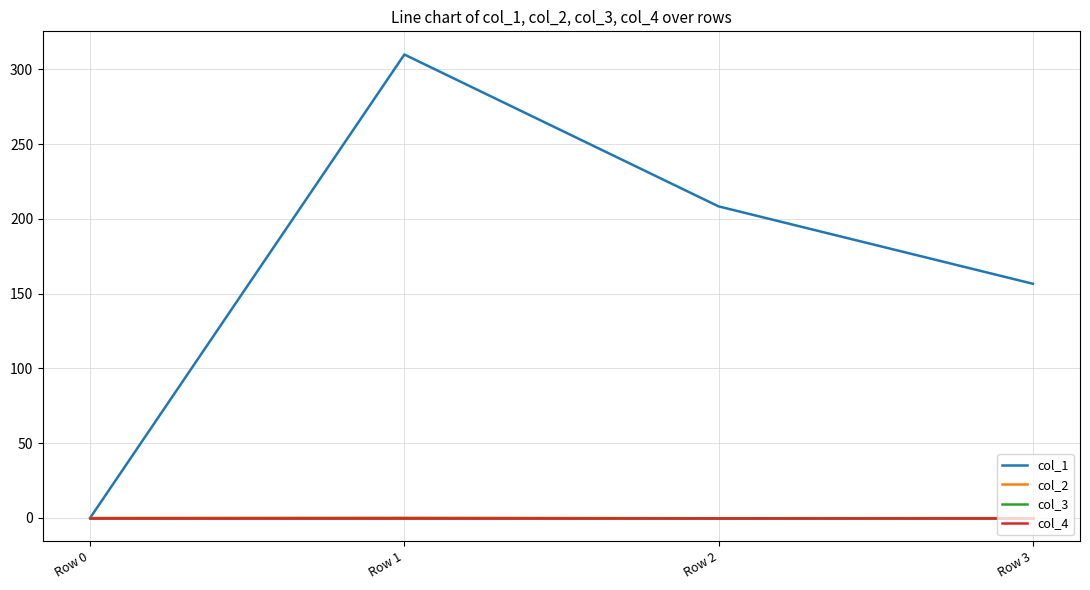

Reading right to left, list all the values displayed in this chart.

col_1: Row 3=156.6	Row 2=208.4	Row 1=310.0	Row 0=0.0
col_2: Row 3=-0.1	Row 2=-0.2	Row 1=0.2	Row 0=0.0
col_3: Row 3=0.0	Row 2=0.0	Row 1=0.0	Row 0=0.0
col_4: Row 3=0.0	Row 2=0.0	Row 1=0.0	Row 0=0.0